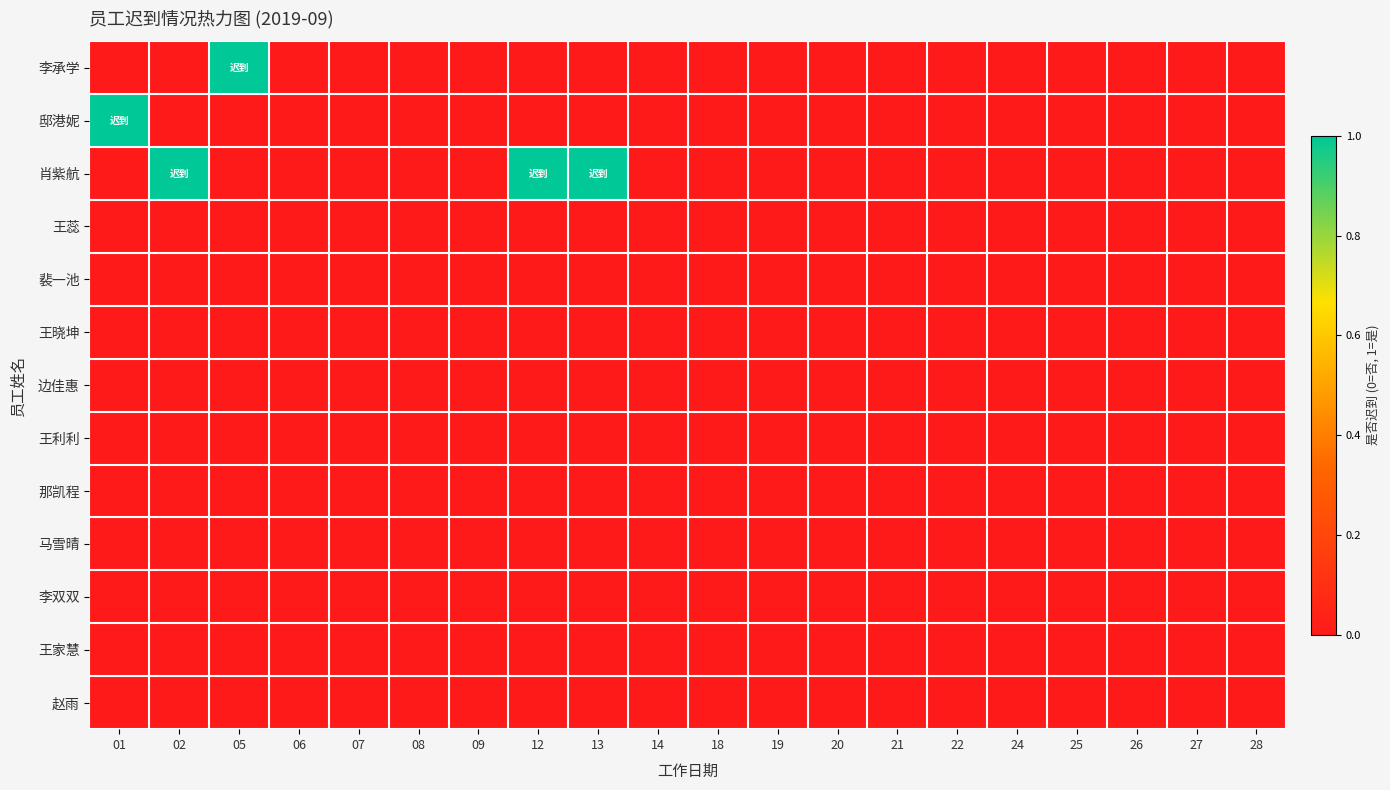

Reading right to left, what are all the values shown in this chart?

李承学: 28=0	27=0	26=0	25=0	24=0	22=0	21=0	20=0	19=0	18=0	14=0	13=0	12=0	09=0	08=0	07=0	06=0	05=1	02=0	01=0
邸港妮: 28=0	27=0	26=0	25=0	24=0	22=0	21=0	20=0	19=0	18=0	14=0	13=0	12=0	09=0	08=0	07=0	06=0	05=0	02=0	01=1
肖紫航: 28=0	27=0	26=0	25=0	24=0	22=0	21=0	20=0	19=0	18=0	14=0	13=1	12=1	09=0	08=0	07=0	06=0	05=0	02=1	01=0
王蕊: 28=0	27=0	26=0	25=0	24=0	22=0	21=0	20=0	19=0	18=0	14=0	13=0	12=0	09=0	08=0	07=0	06=0	05=0	02=0	01=0
裴一池: 28=0	27=0	26=0	25=0	24=0	22=0	21=0	20=0	19=0	18=0	14=0	13=0	12=0	09=0	08=0	07=0	06=0	05=0	02=0	01=0
王晓坤: 28=0	27=0	26=0	25=0	24=0	22=0	21=0	20=0	19=0	18=0	14=0	13=0	12=0	09=0	08=0	07=0	06=0	05=0	02=0	01=0
边佳惠: 28=0	27=0	26=0	25=0	24=0	22=0	21=0	20=0	19=0	18=0	14=0	13=0	12=0	09=0	08=0	07=0	06=0	05=0	02=0	01=0
王利利: 28=0	27=0	26=0	25=0	24=0	22=0	21=0	20=0	19=0	18=0	14=0	13=0	12=0	09=0	08=0	07=0	06=0	05=0	02=0	01=0
那凯程: 28=0	27=0	26=0	25=0	24=0	22=0	21=0	20=0	19=0	18=0	14=0	13=0	12=0	09=0	08=0	07=0	06=0	05=0	02=0	01=0
马雪晴: 28=0	27=0	26=0	25=0	24=0	22=0	21=0	20=0	19=0	18=0	14=0	13=0	12=0	09=0	08=0	07=0	06=0	05=0	02=0	01=0
李双双: 28=0	27=0	26=0	25=0	24=0	22=0	21=0	20=0	19=0	18=0	14=0	13=0	12=0	09=0	08=0	07=0	06=0	05=0	02=0	01=0
王家慧: 28=0	27=0	26=0	25=0	24=0	22=0	21=0	20=0	19=0	18=0	14=0	13=0	12=0	09=0	08=0	07=0	06=0	05=0	02=0	01=0
赵雨: 28=0	27=0	26=0	25=0	24=0	22=0	21=0	20=0	19=0	18=0	14=0	13=0	12=0	09=0	08=0	07=0	06=0	05=0	02=0	01=0